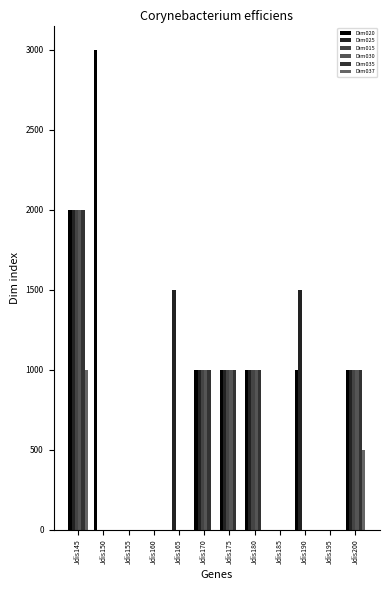

Count the Dim020 values in the range 0 to 1000.

10